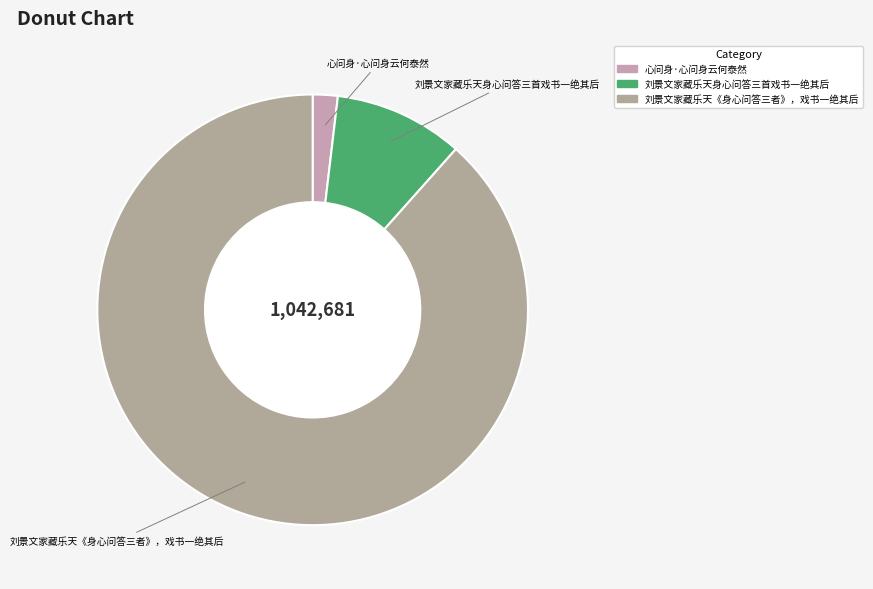

Between 心问身·心问身云何泰然 and 刘景文家藏乐天《身心问答三者》，戏书一绝其后, which is larger?

刘景文家藏乐天《身心问答三者》，戏书一绝其后